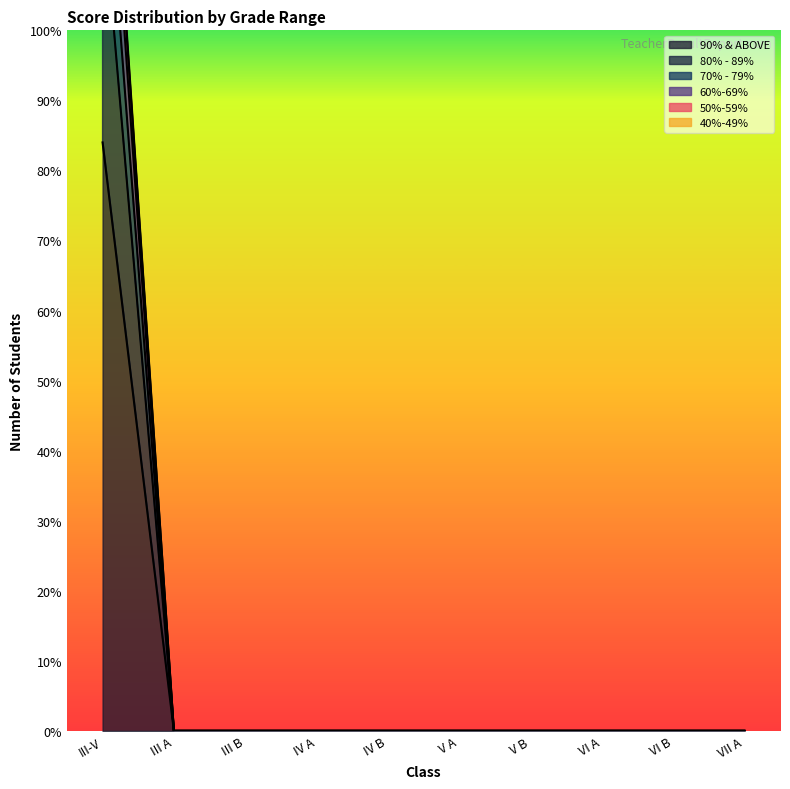

At which category is the sum across all series the highest?

III-V